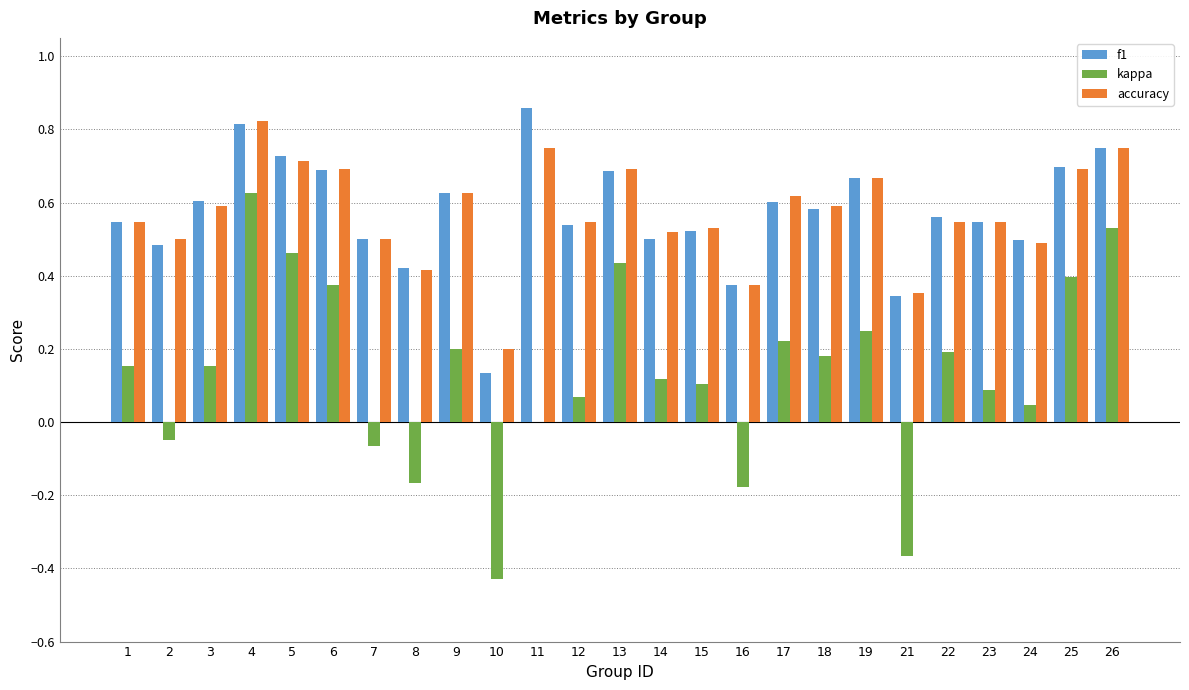

Which category has the highest value in the accuracy series?

4